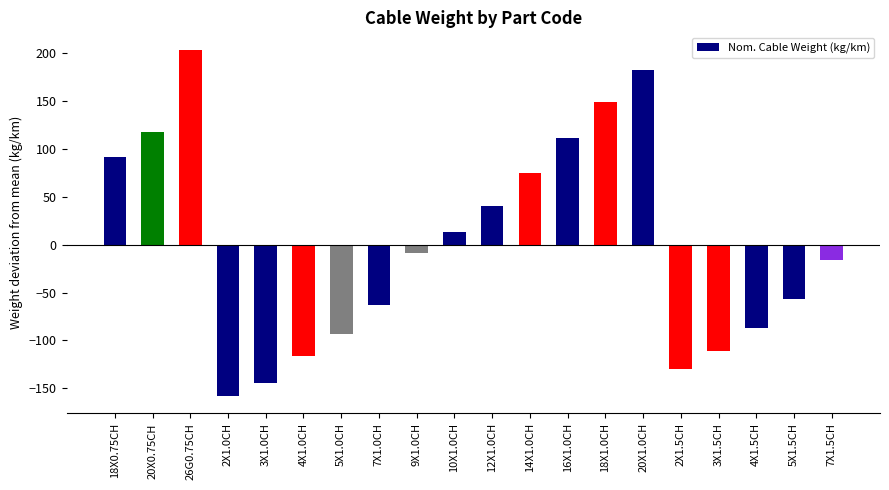

Read the value at 5X1.5CH.

-57.2